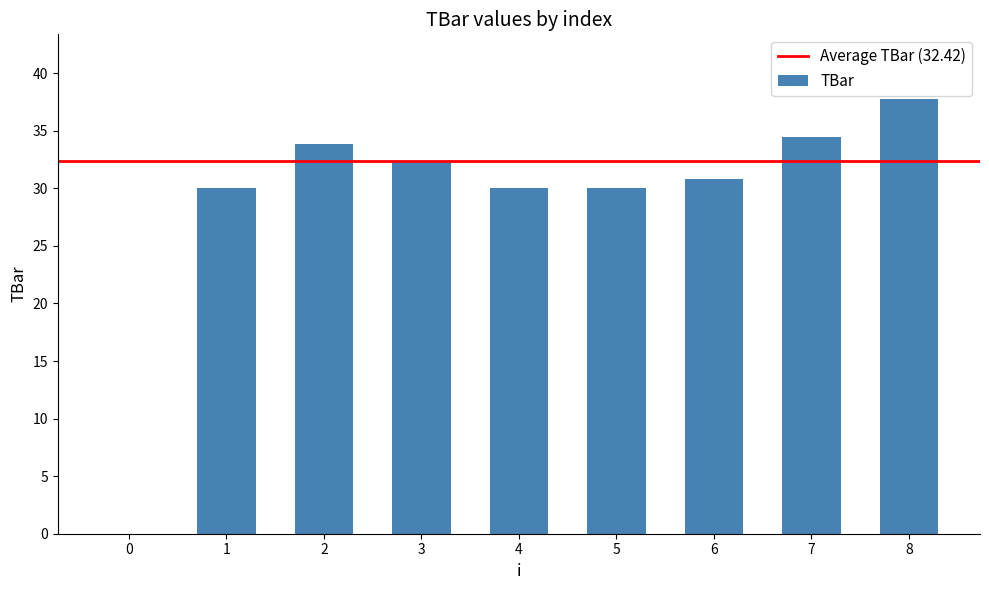

The chart shows a value of 51.5 at 3. True or false?

False